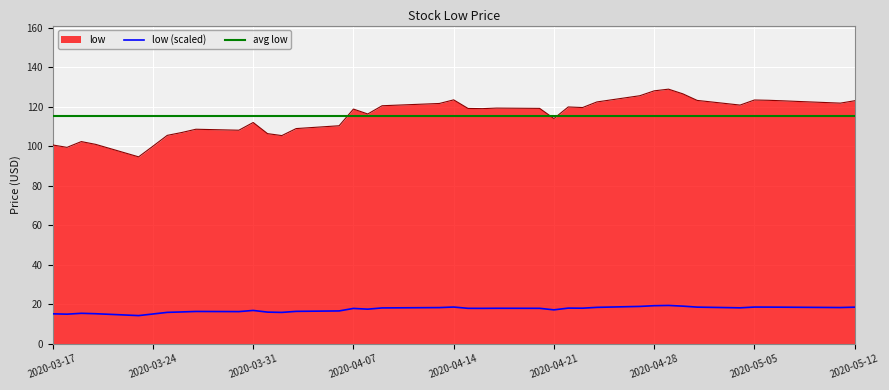

What is the value of the 6th point from the left?

100.0